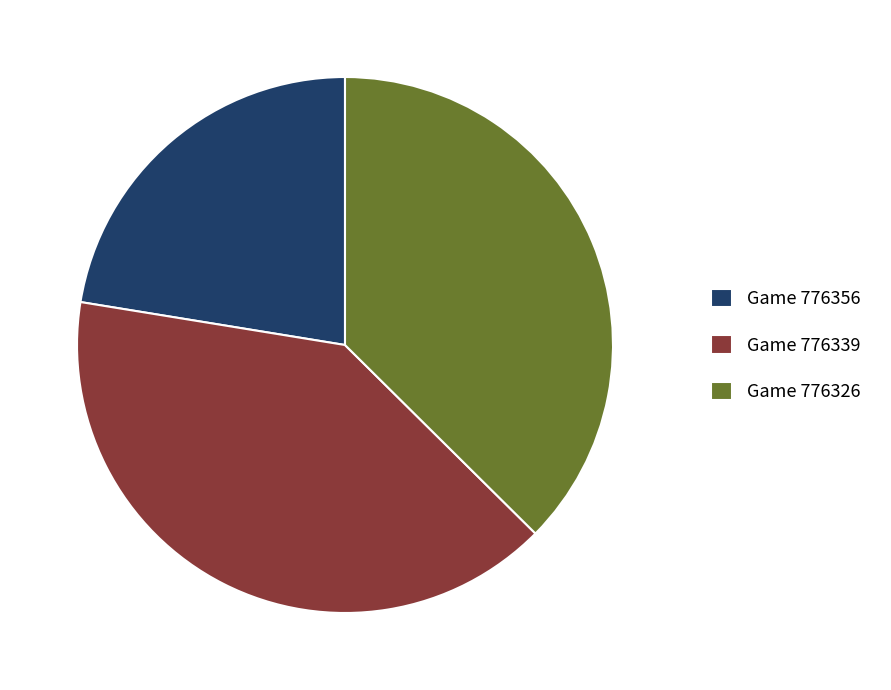

Which has a higher value, Game 776326 or Game 776356?

Game 776326